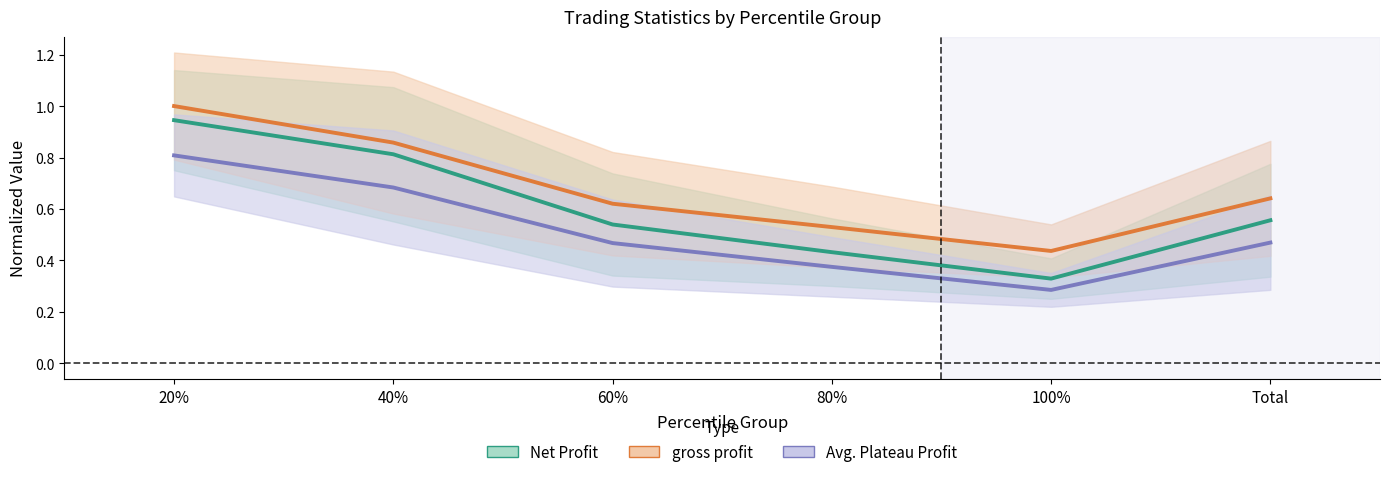

Reading left to right, extract all data points from this chart.

Net Profit: 0.9	0.8	0.5	0.4	0.3	0.6
gross profit: 1.0	0.9	0.6	0.5	0.4	0.6
Avg. Plateau Profit: 0.8	0.7	0.5	0.4	0.3	0.5